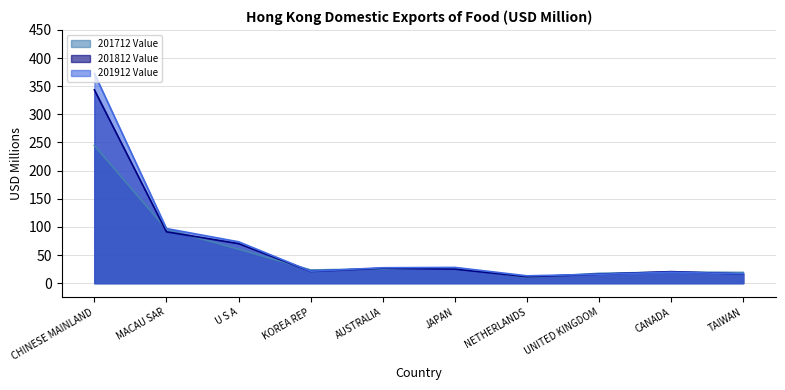

The value of 201812 Value at AUSTRALIA is 11.2. True or false?

False